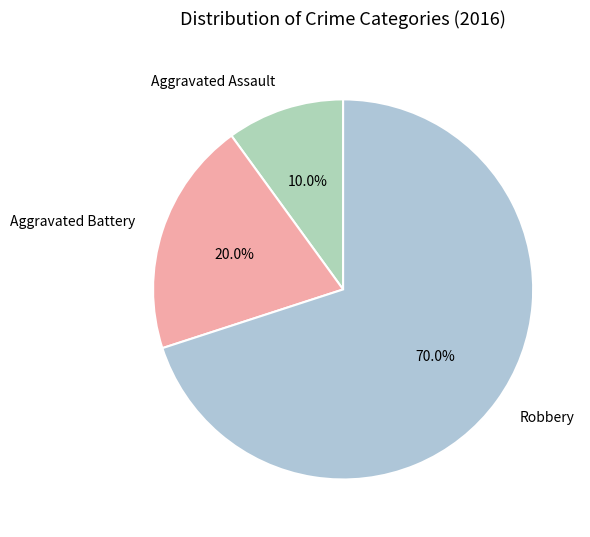

True or false: Aggravated Battery accounts for 20% of the total.

True